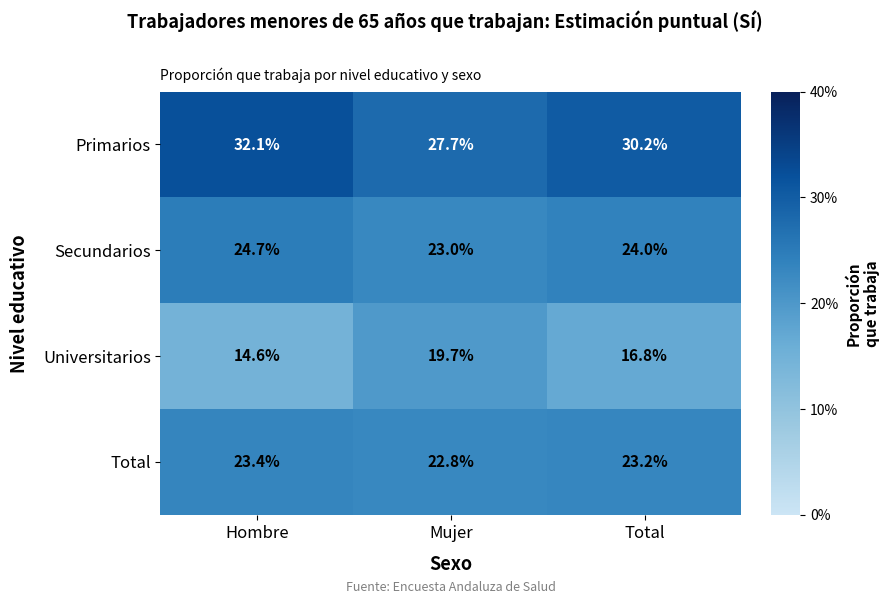

At which category is the sum across all series the highest?

Hombre